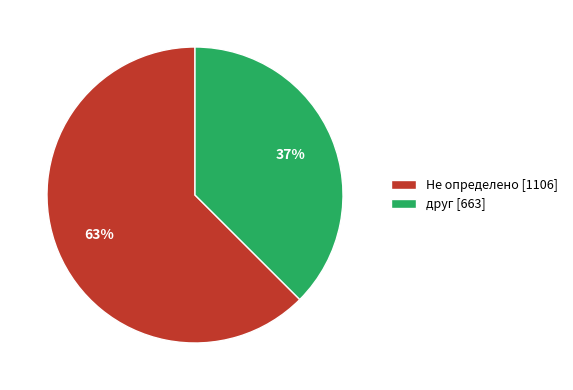

Between Не определено [1106] and друг [663], which is larger?

Не определено [1106]